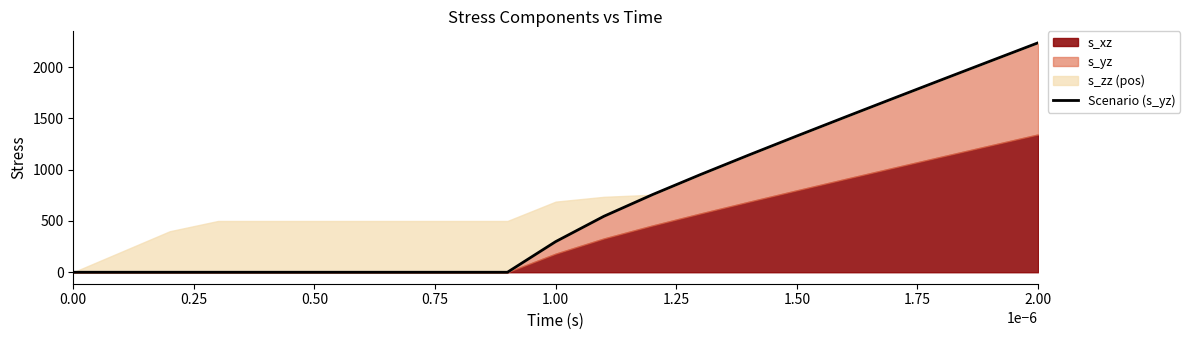

What is the average value?

686.1